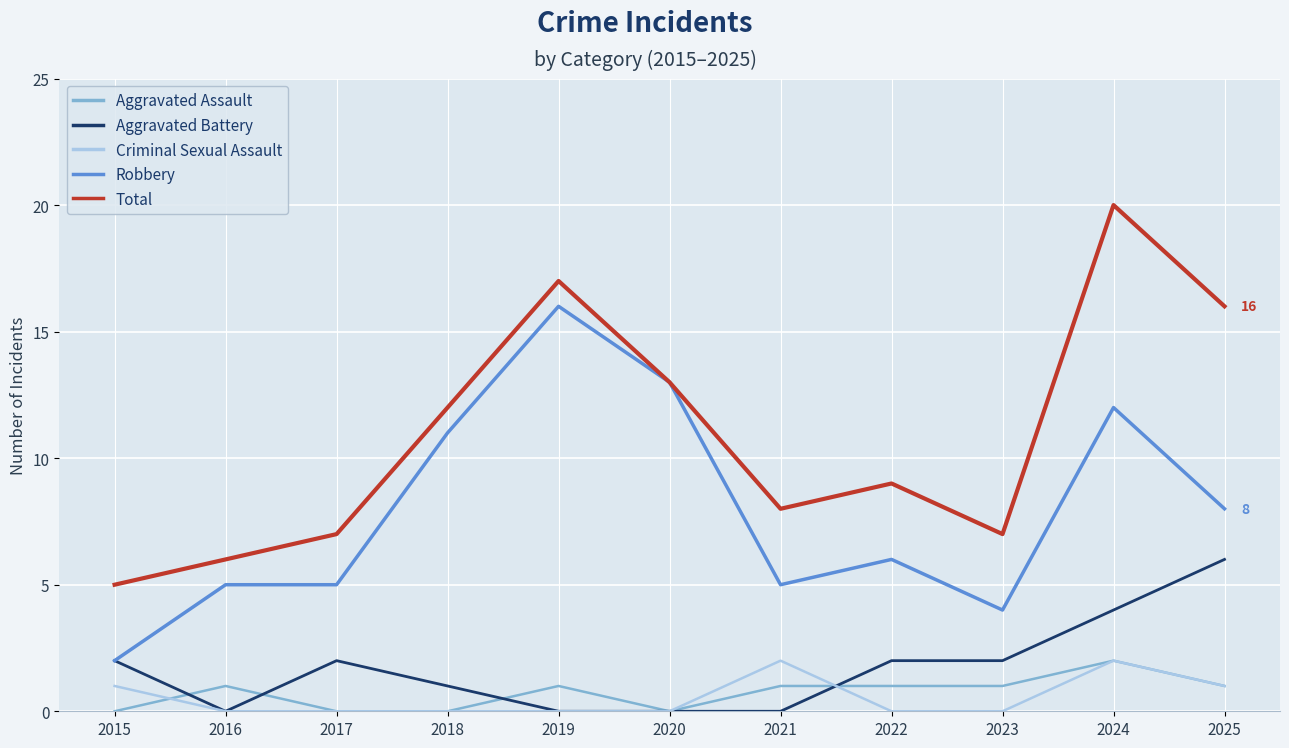

Between 2016 and 2025, which series saw the biggest shift?

Total